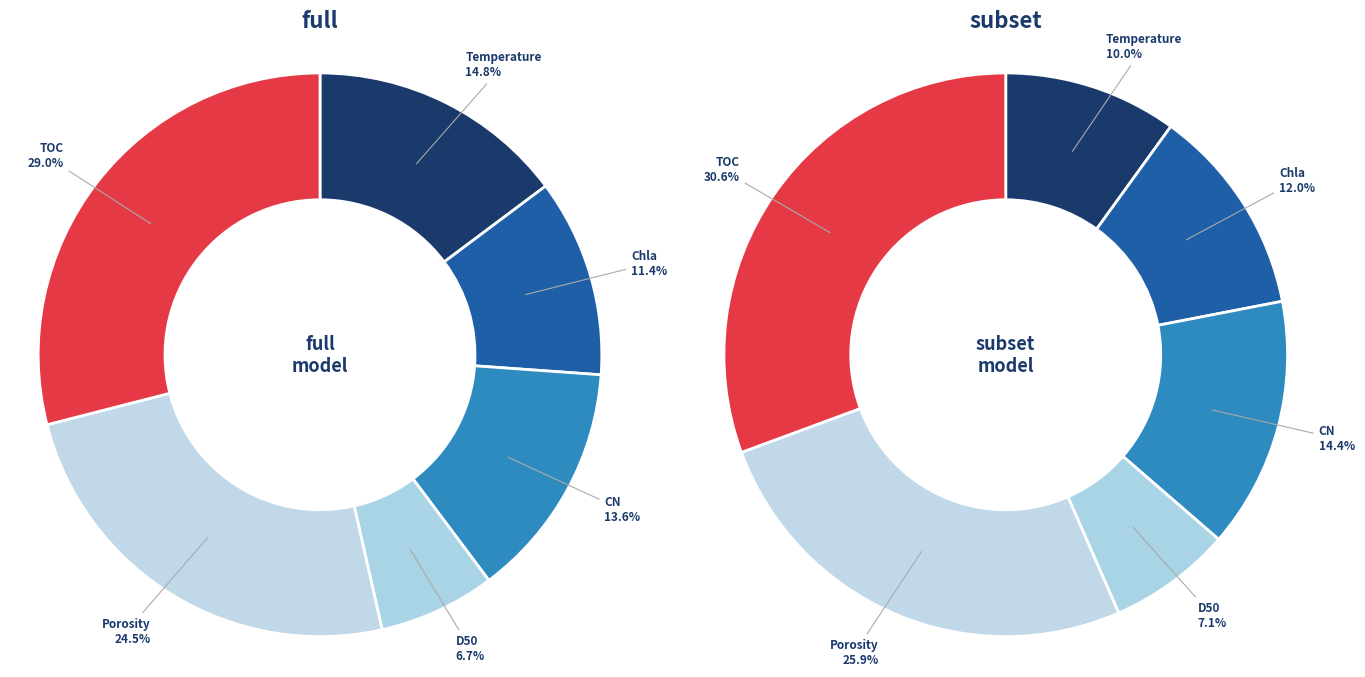

Is there any slice that represents more than half of the pie?

No